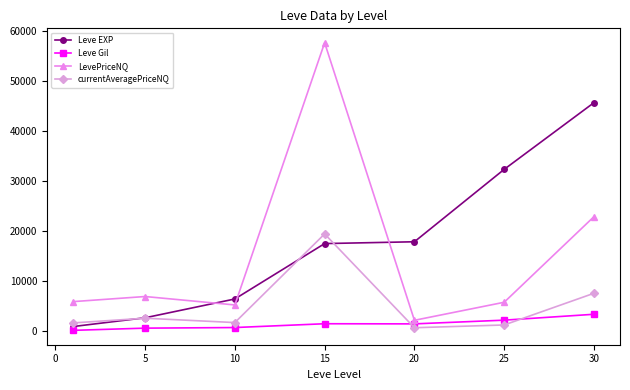

True or false: Leve EXP and currentAveragePriceNQ intersect in this chart.

True